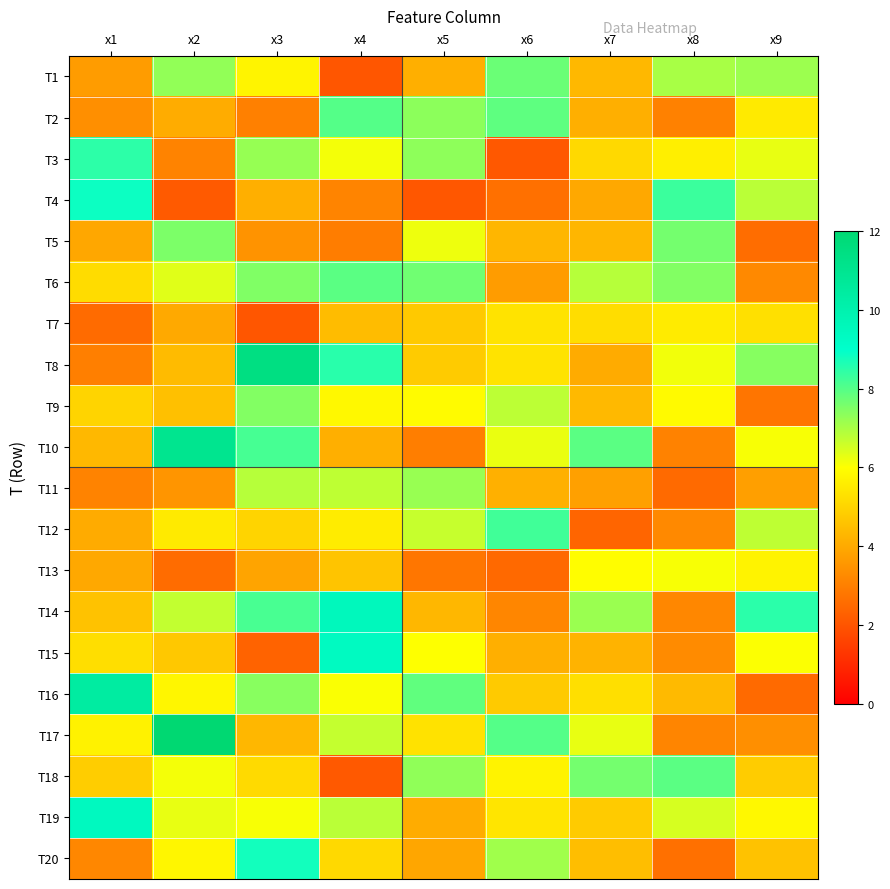

Which label corresponds to the largest value in the chart?

x2